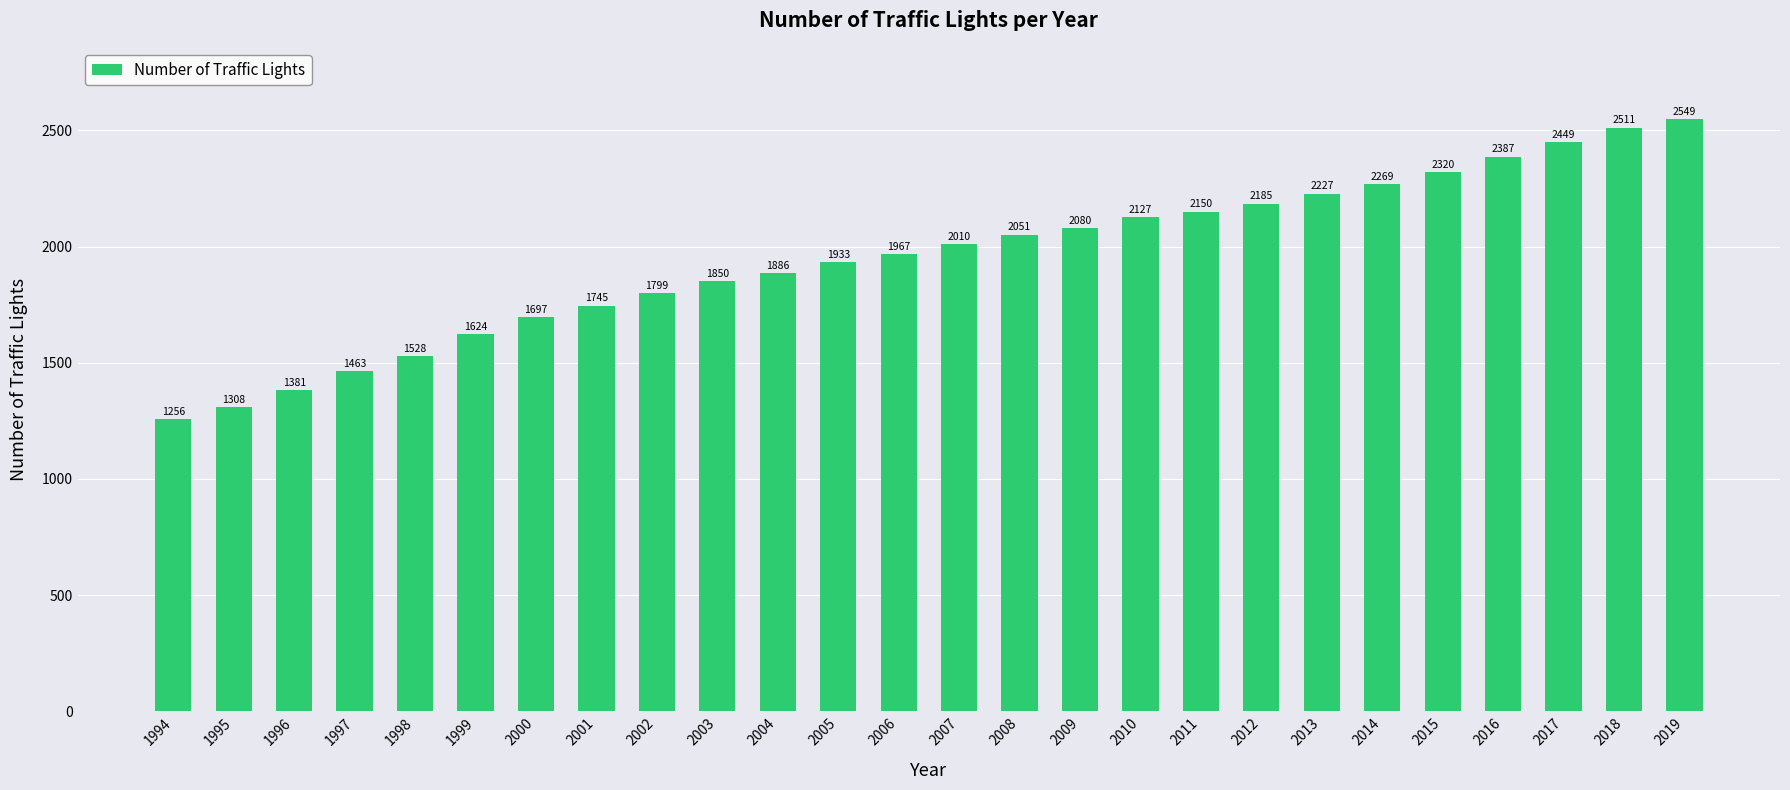

What is the change in value from 2000 to 2009?

+383